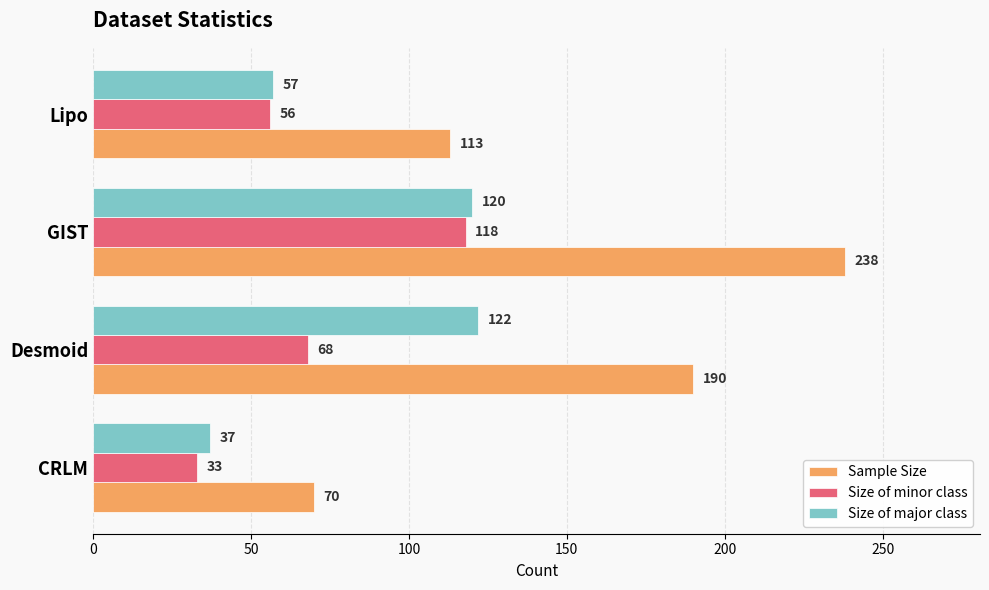

Which series has the widest spread of values?

Sample Size